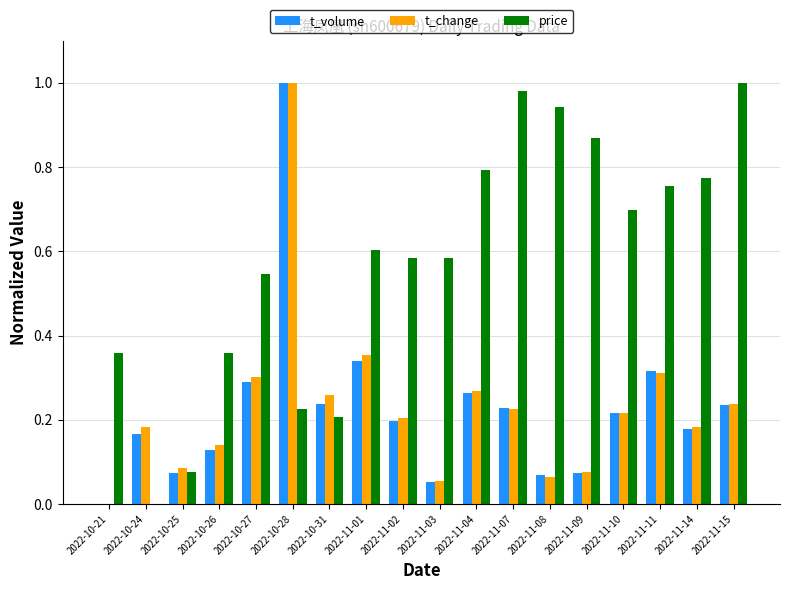

What is the sum of all price values?

10.4